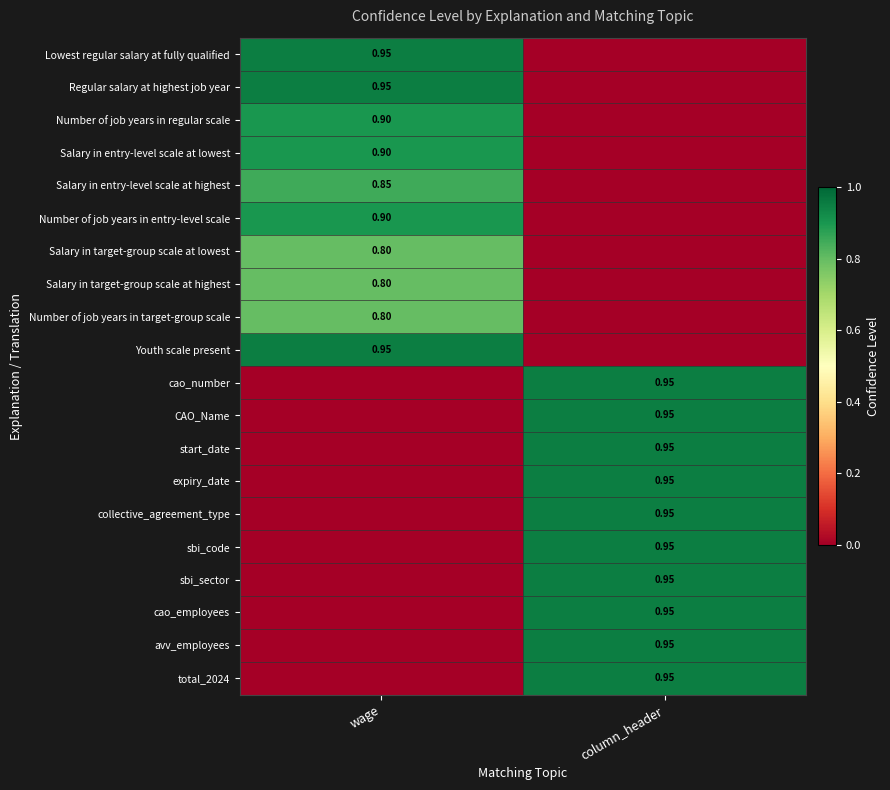

Is the value of Salary in target-group scale at highest at wage greater than the value of sbi_sector at column_header?

No